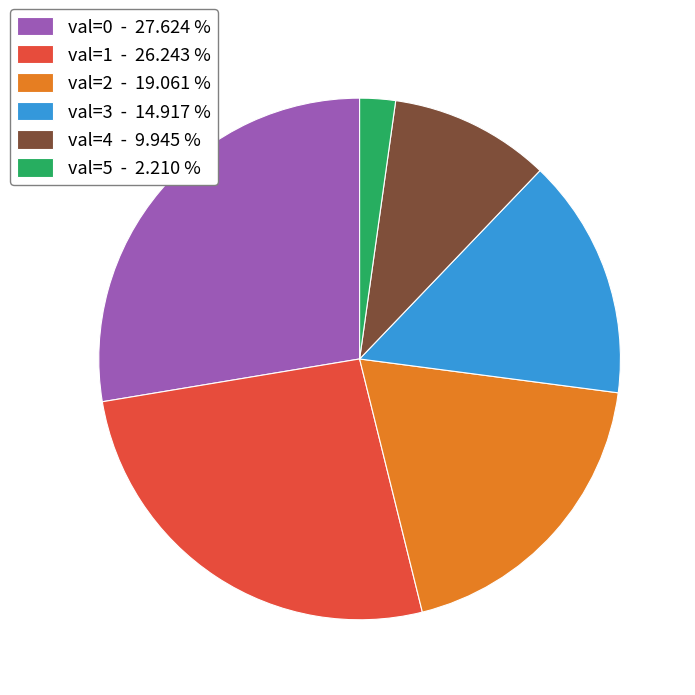

Is there any slice that represents more than half of the pie?

No